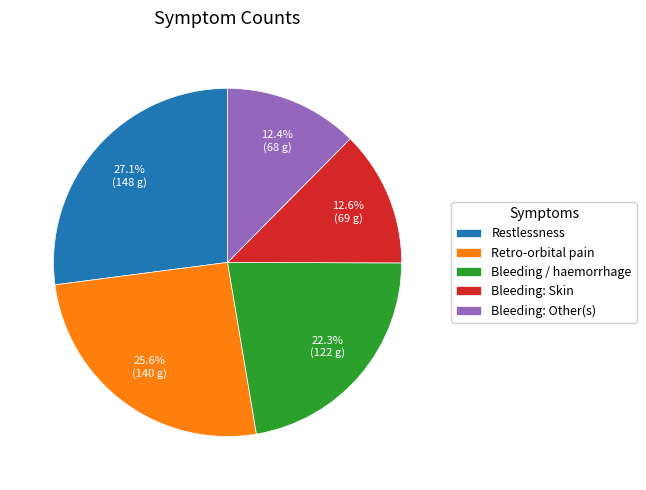

The Retro-orbital pain slice represents 20% of the pie. True or false?

False